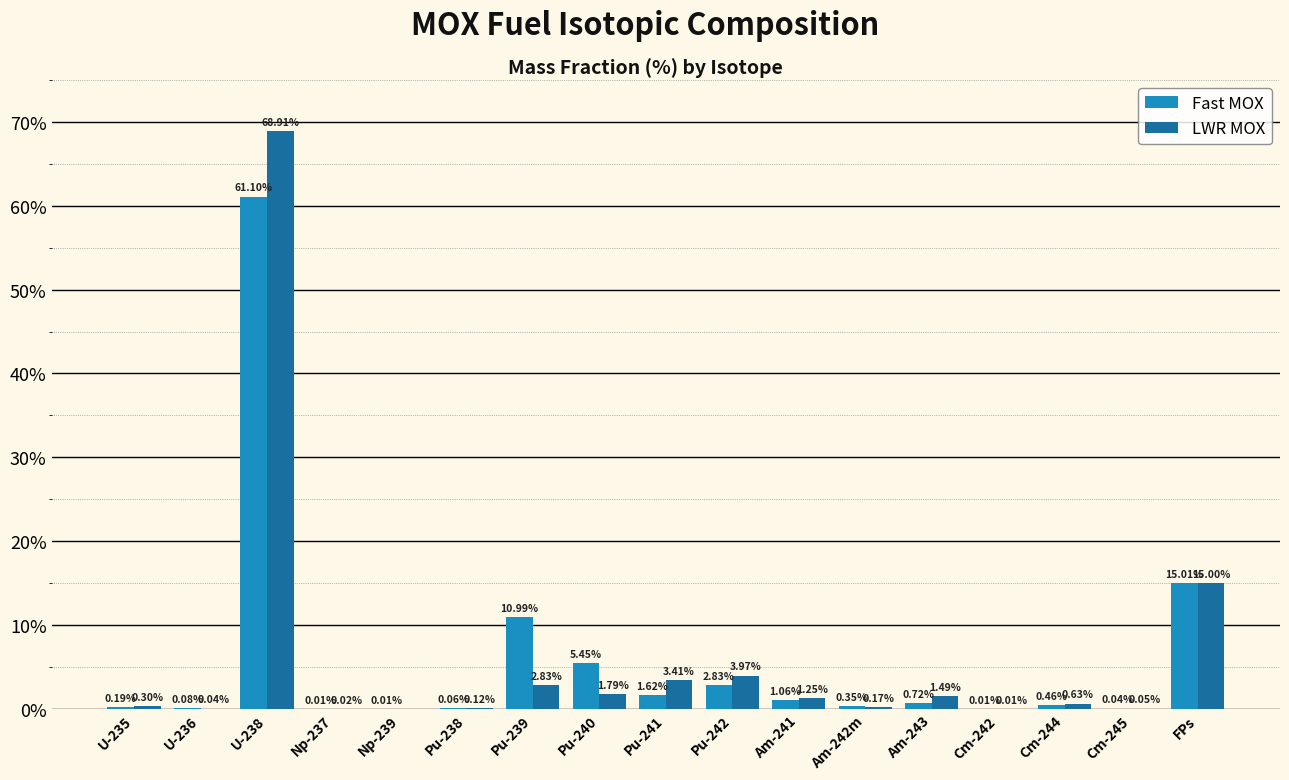

Where is Fast MOX nearest to the value 30?

FPs